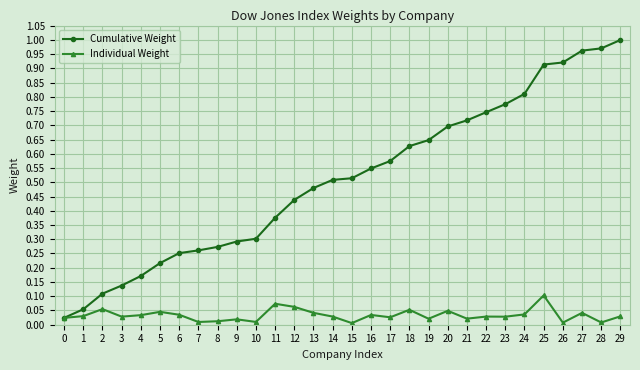

Which series has the largest total across all categories?

Cumulative Weight